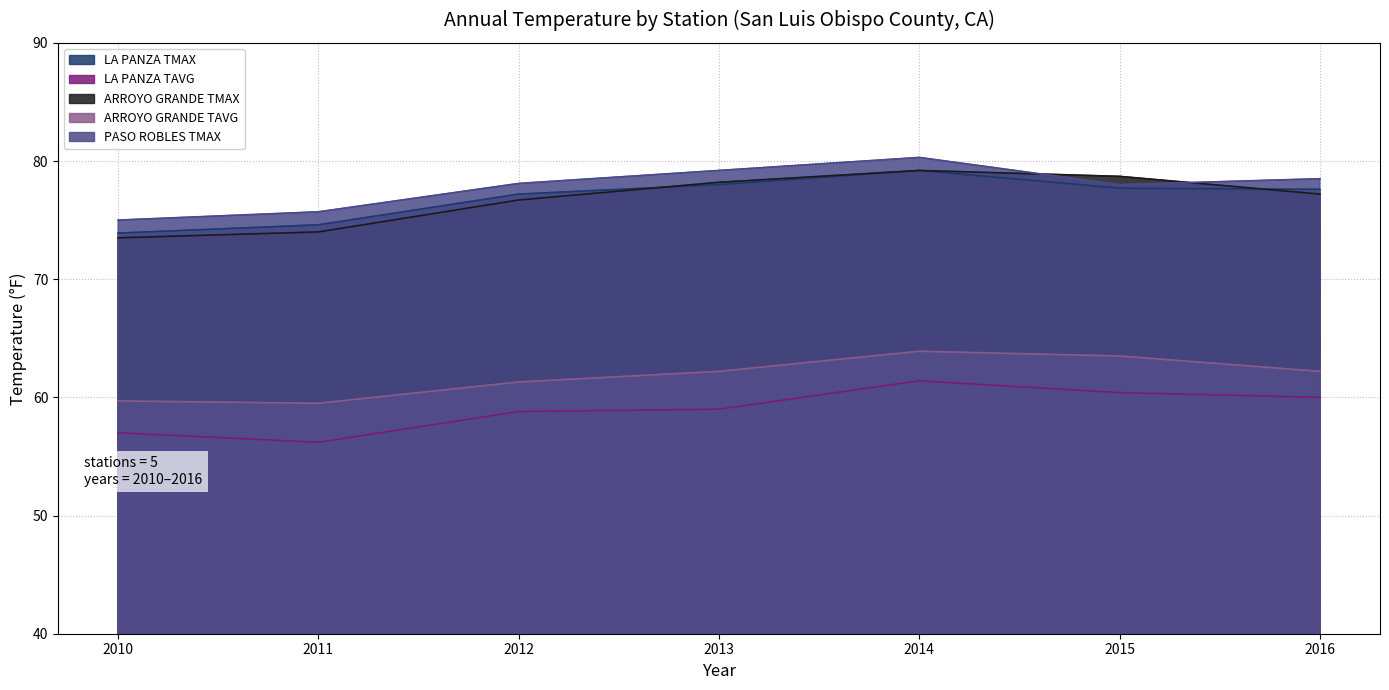

True or false: LA PANZA TMAX and PASO ROBLES TMAX cross at least once.

False